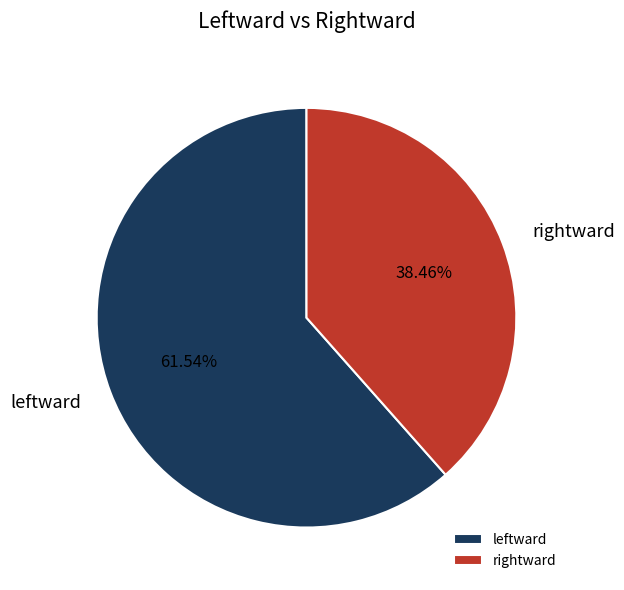

To the nearest percent, what is the difference between the largest and smallest slice percentages?

23%